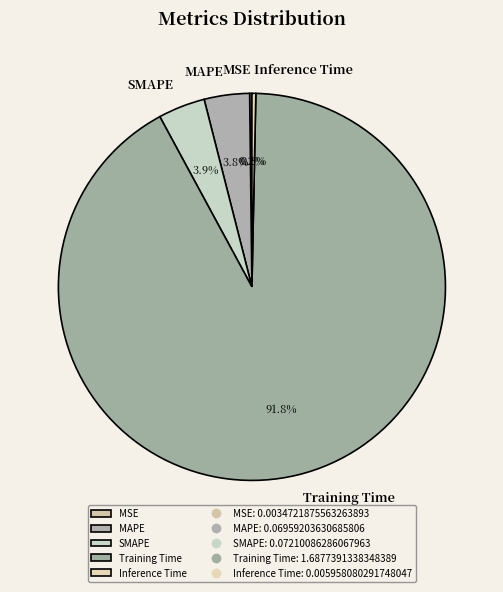

What portion of the pie excludes MAPE?

96.2%